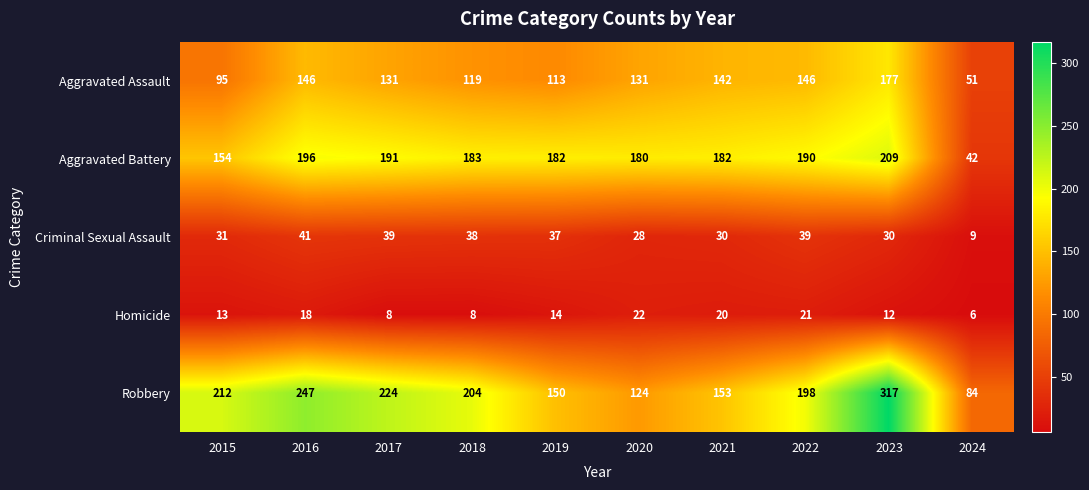

Which category has the highest value across all series?

2023